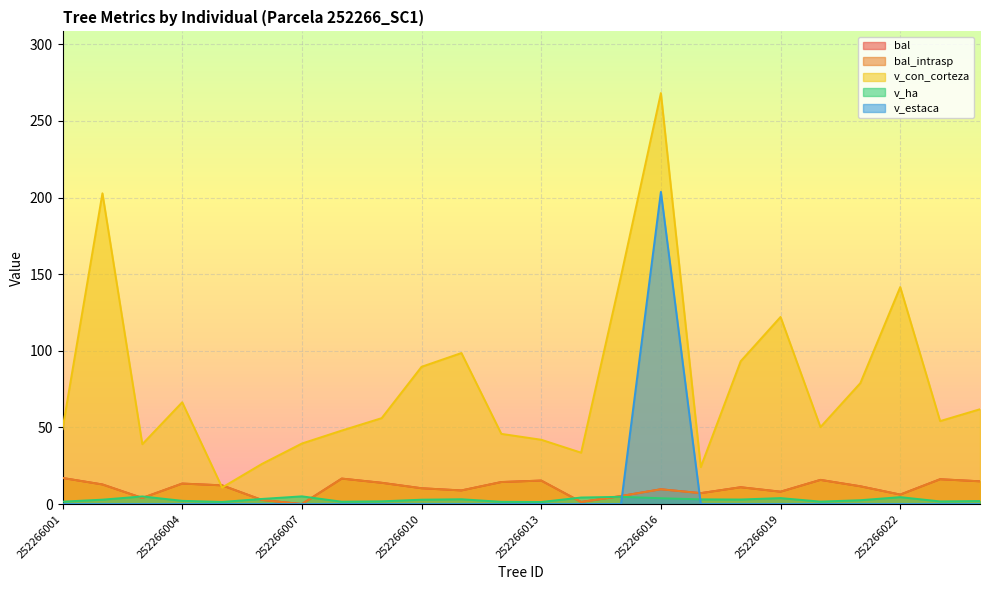

Which series ends up on top after the final intersection of v_estaca and bal_intrasp?

bal_intrasp